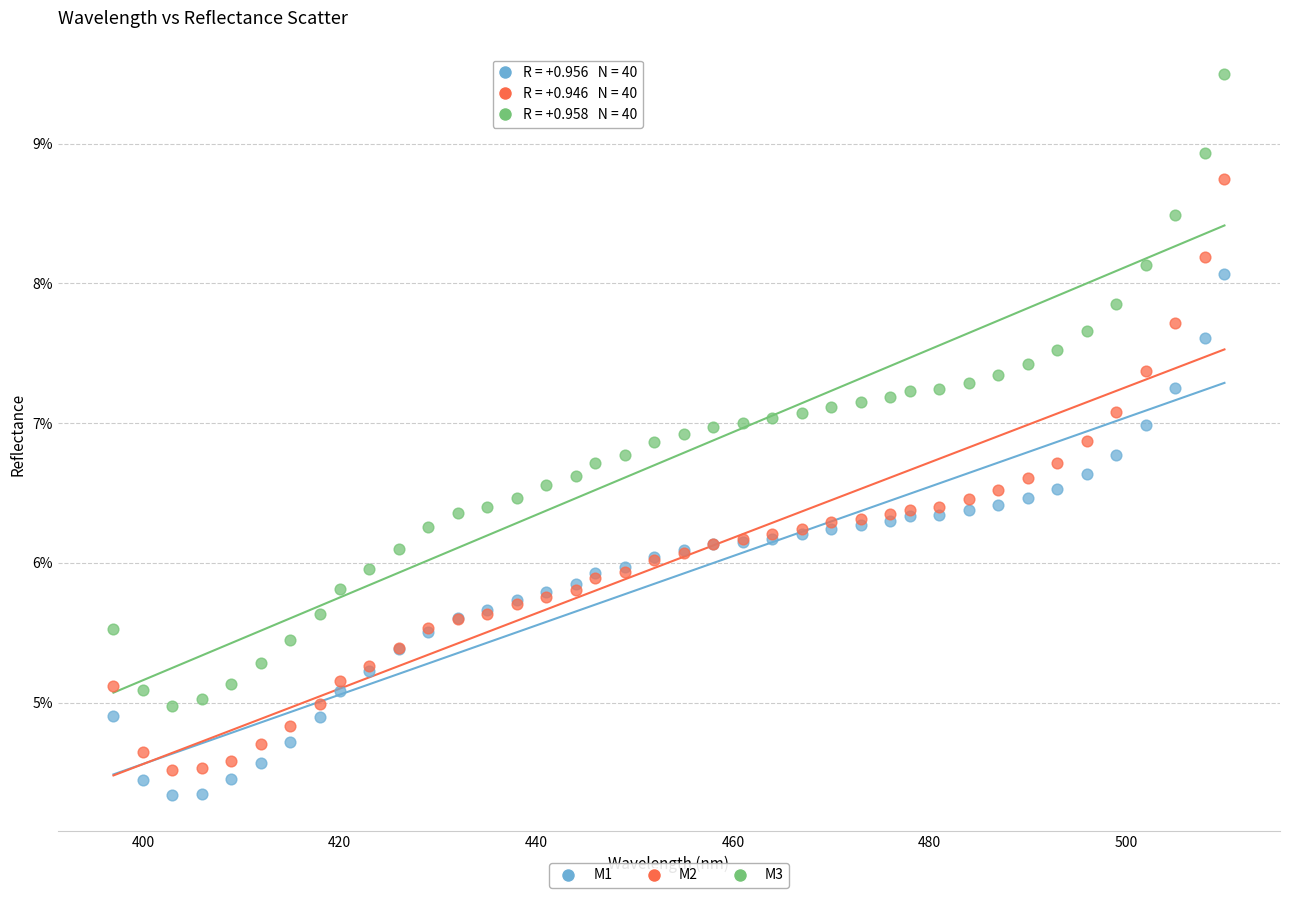

What are all the series names shown in the legend?

M1, M2, M3